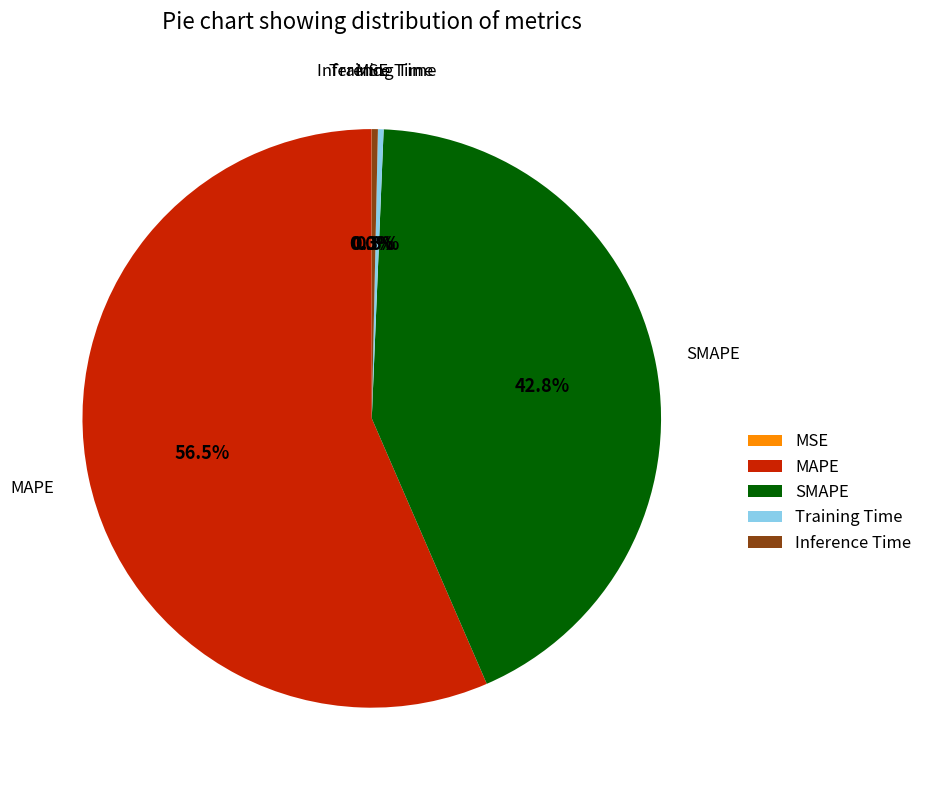

Is the sum of Training Time and SMAPE greater than half?

No